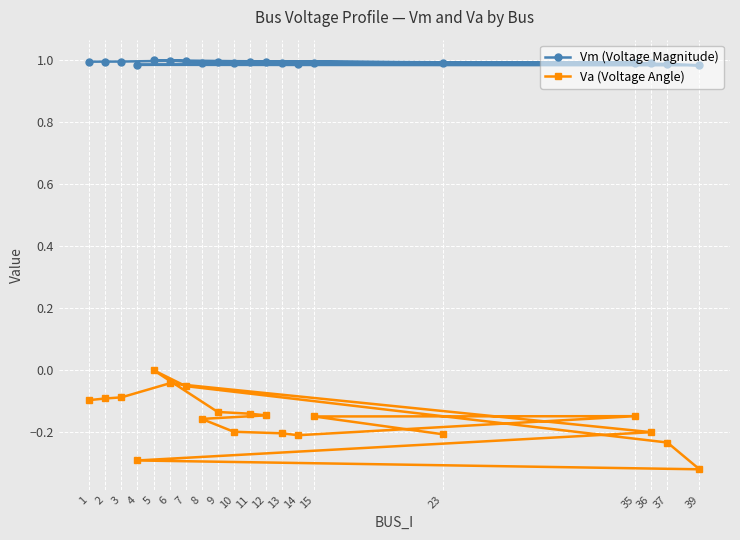

True or false: Va (Voltage Angle) has more than 1 interior local peaks.

True